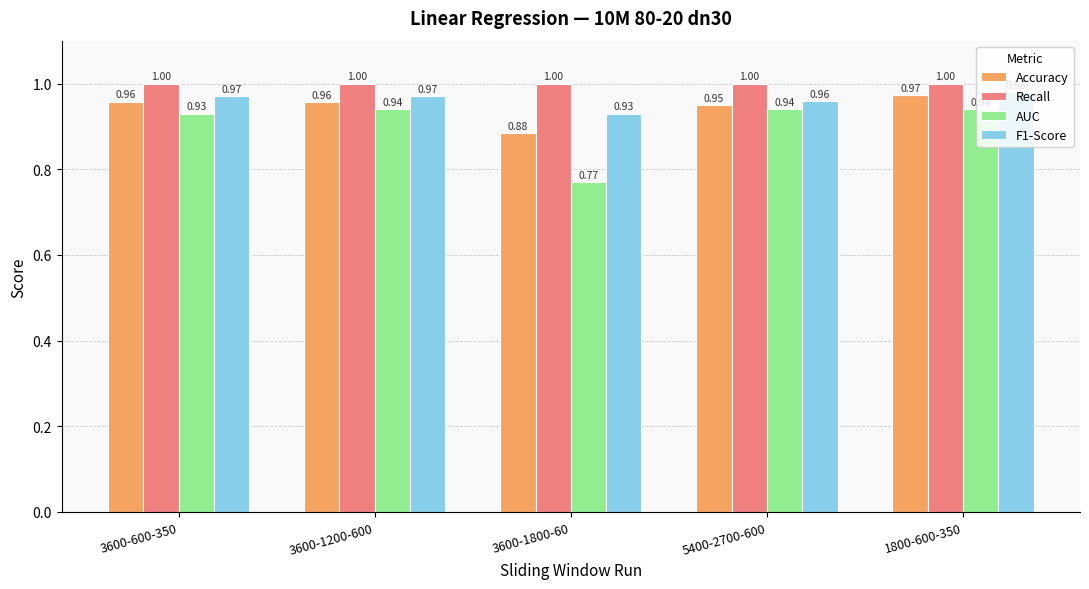

What is the average value of the F1-Score series?

1.0